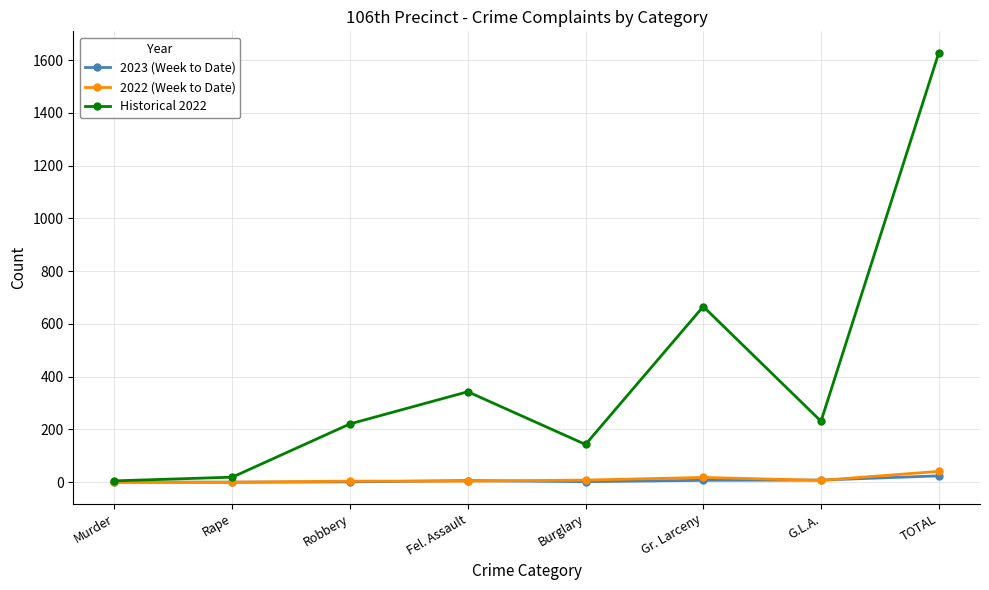

Which series changed the most between Rape and TOTAL?

Historical 2022